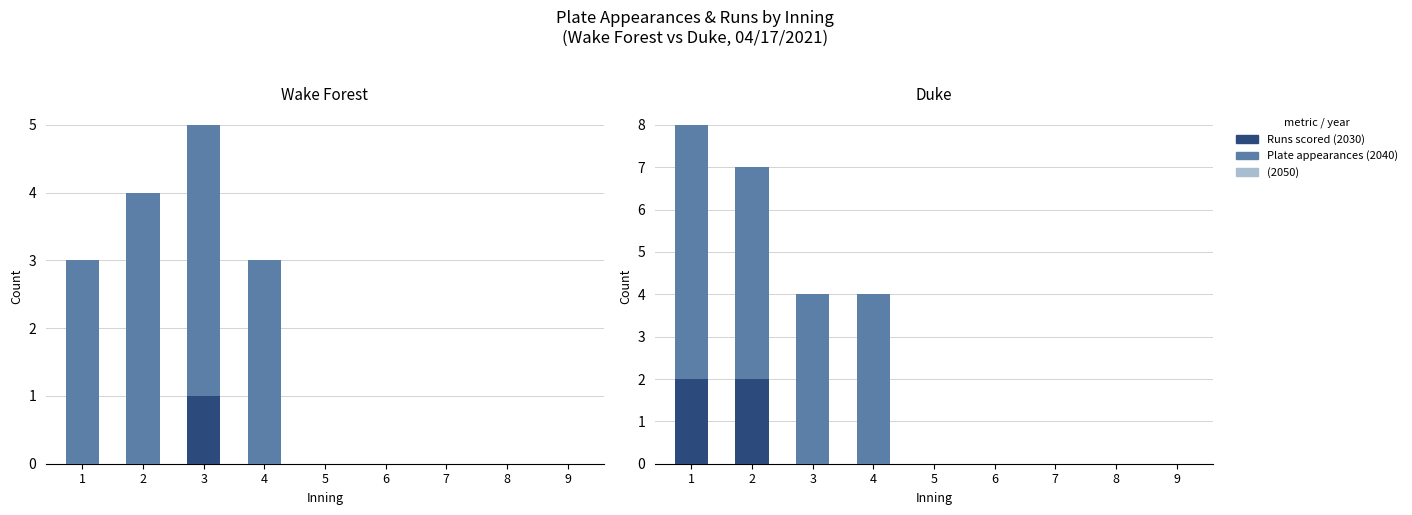

Is the value of Plate appearances (2040) at 5 greater than the value of Runs scored (2030) at 1?

No